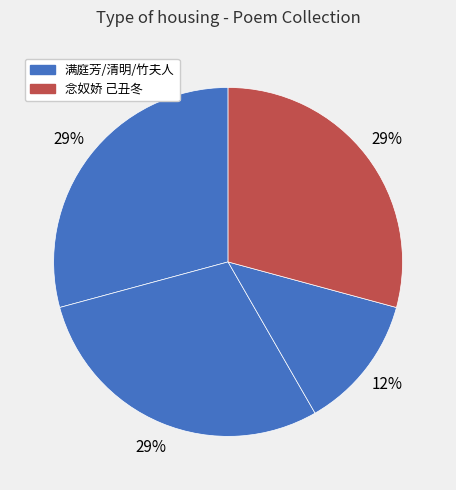

How many slices are in this pie chart?

4